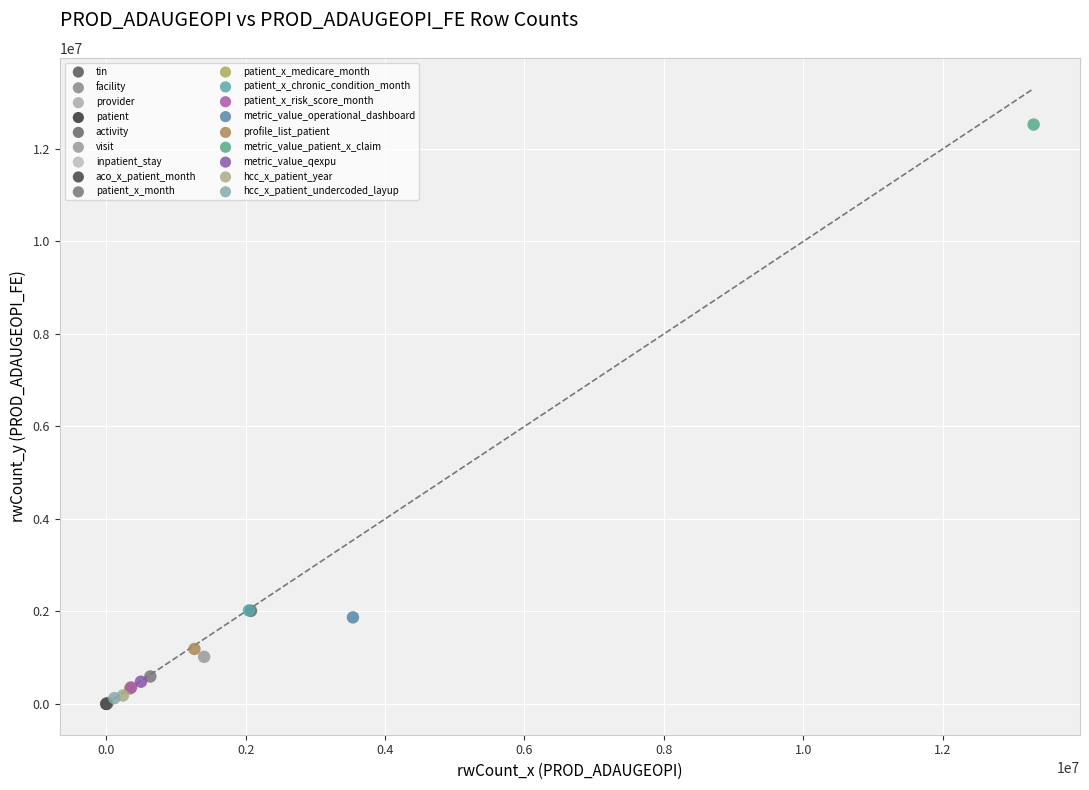

What are all the series names shown in the legend?

tin, facility, provider, patient, activity, visit, inpatient_stay, aco_x_patient_month, patient_x_month, patient_x_medicare_month, patient_x_chronic_condition_month, patient_x_risk_score_month, metric_value_operational_dashboard, profile_list_patient, metric_value_patient_x_claim, metric_value_qexpu, hcc_x_patient_year, hcc_x_patient_undercoded_layup